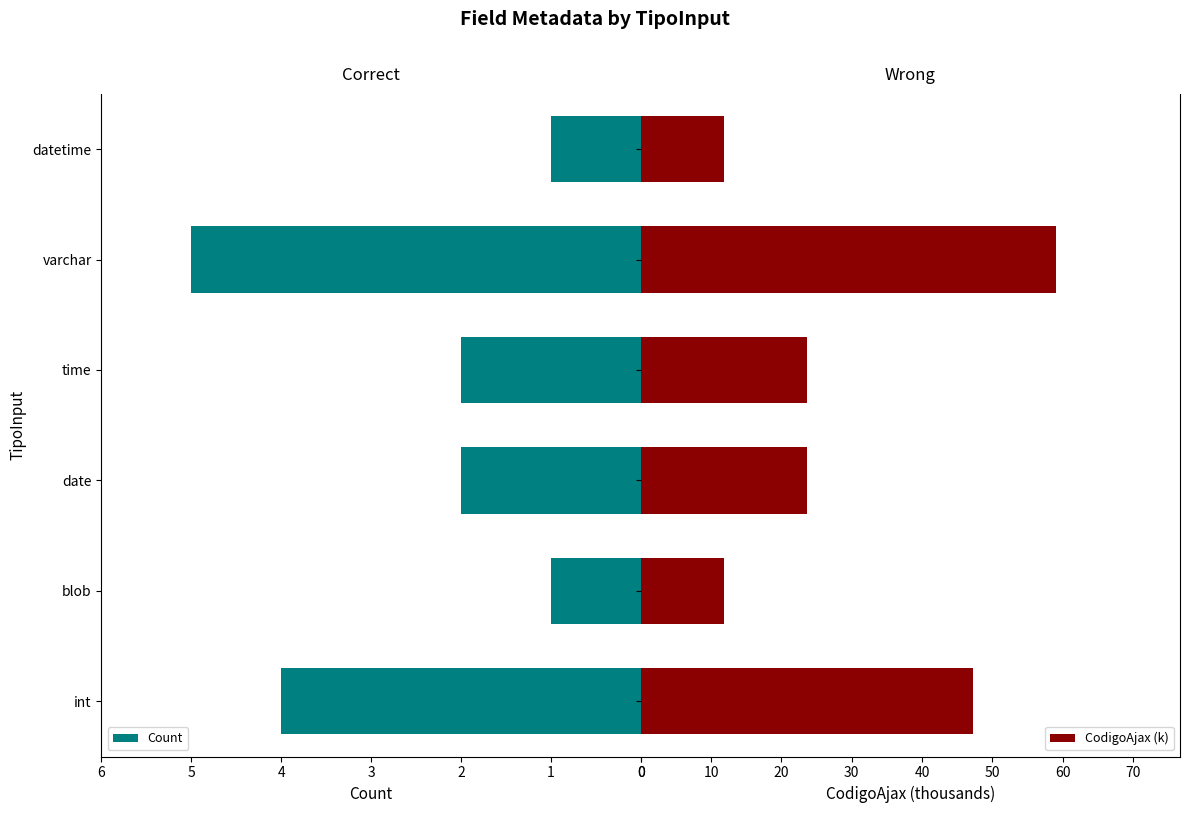

Count the number of categories in the chart.

6